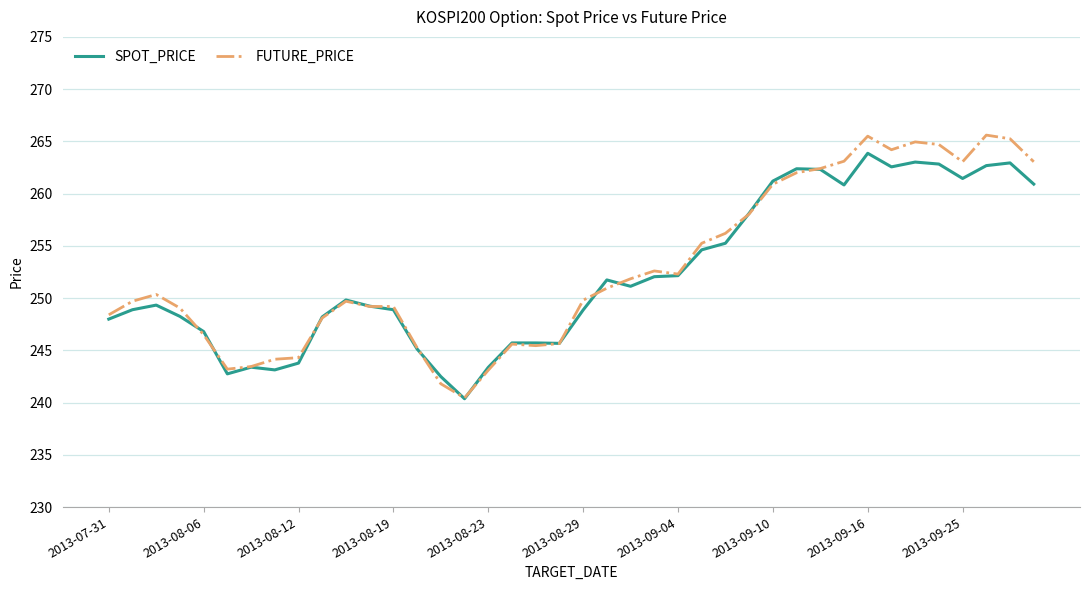

What is the smallest value displayed?

240.4